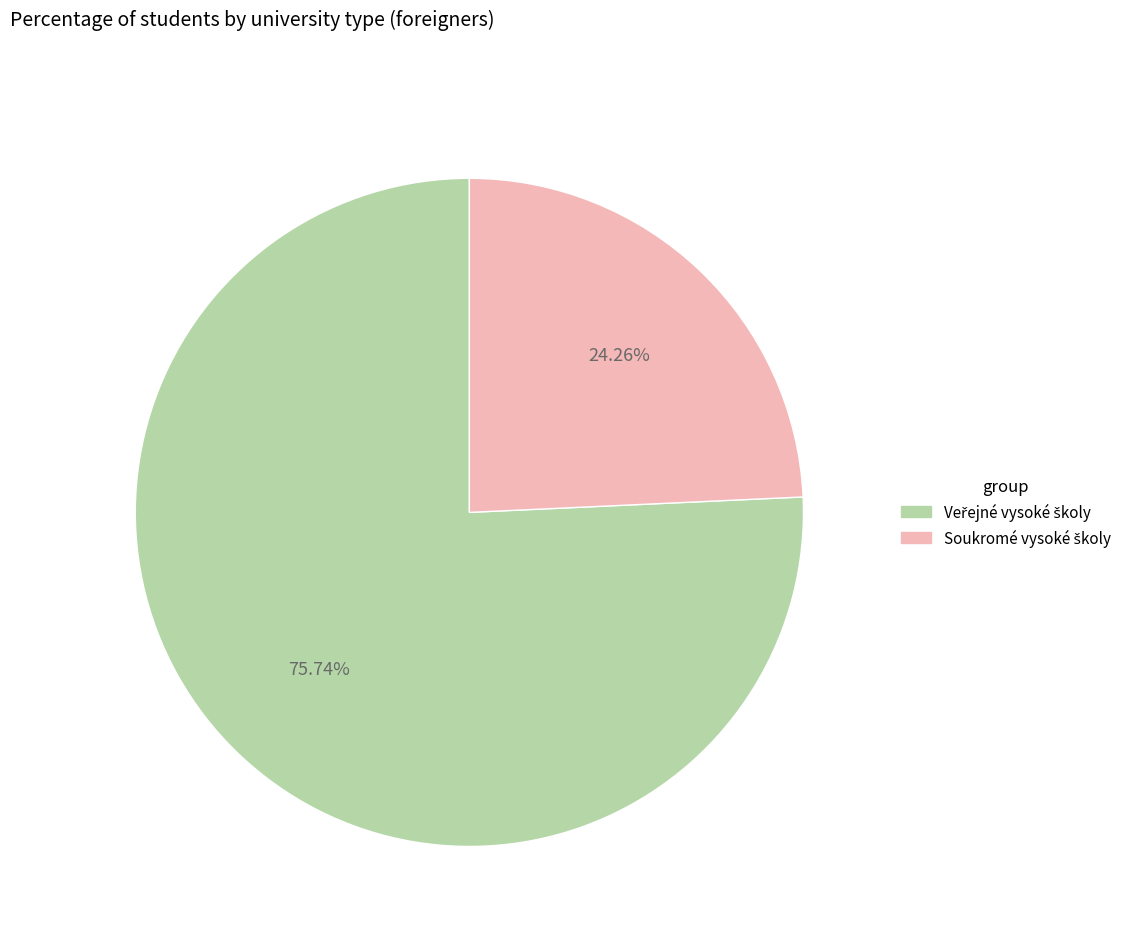

Is there a majority slice in this chart?

Yes